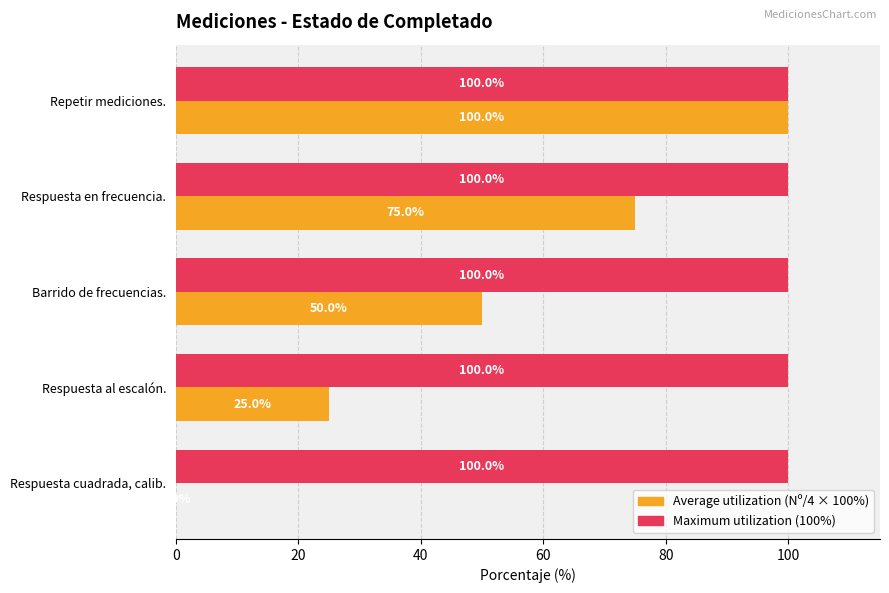

How many series are shown in this chart?

2